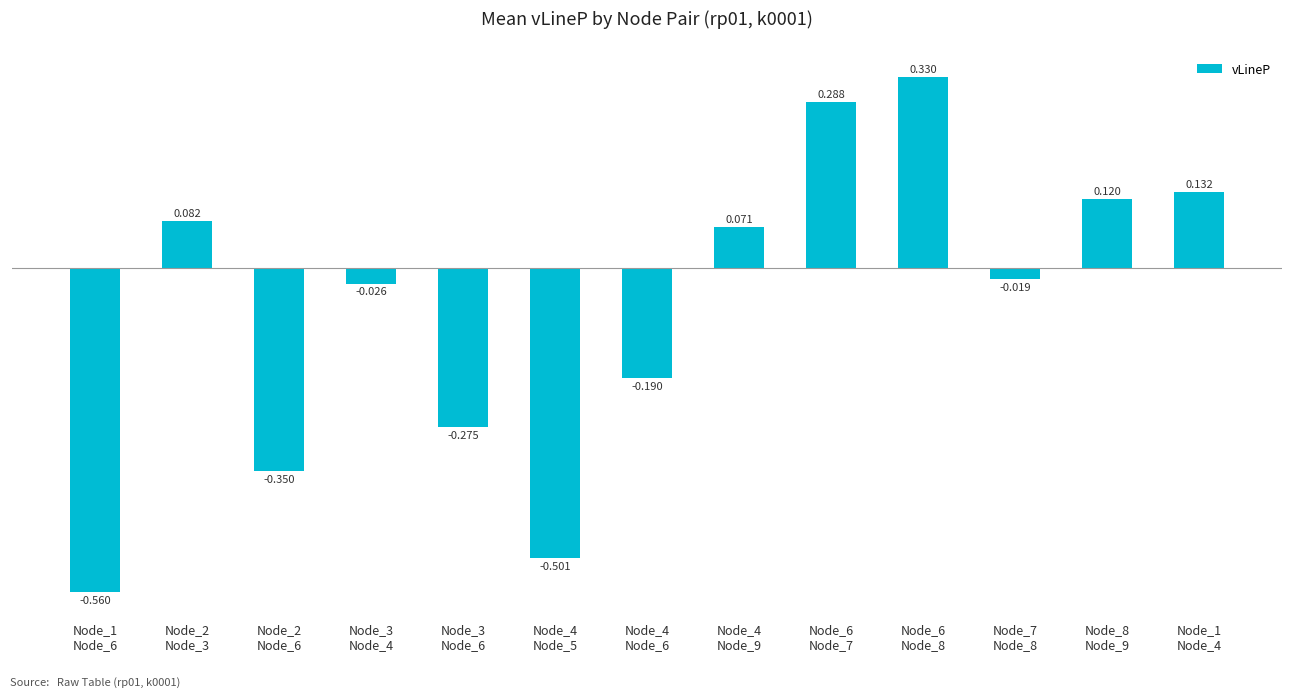

Is it true that the value at Node_6
Node_8 is 0.6?

False